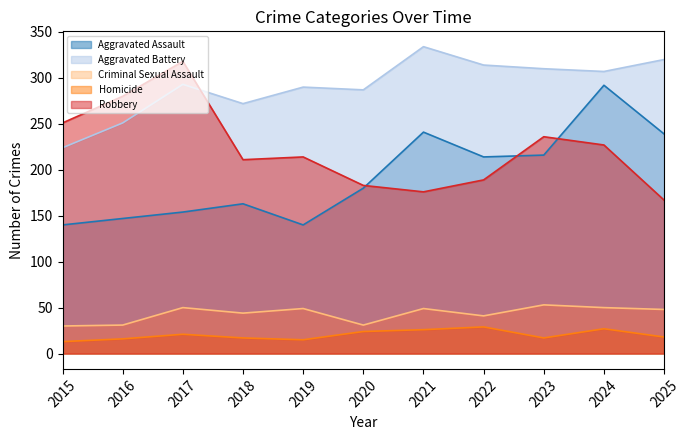

At which category is the sum across all series the highest?

2024